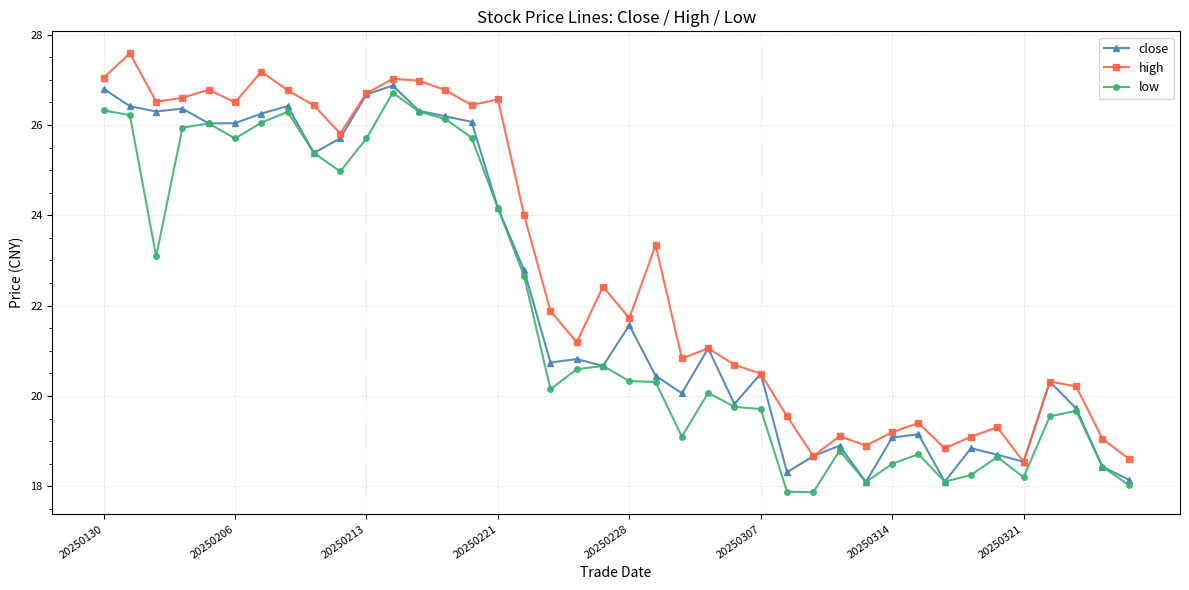

What is the smallest value displayed?

17.9